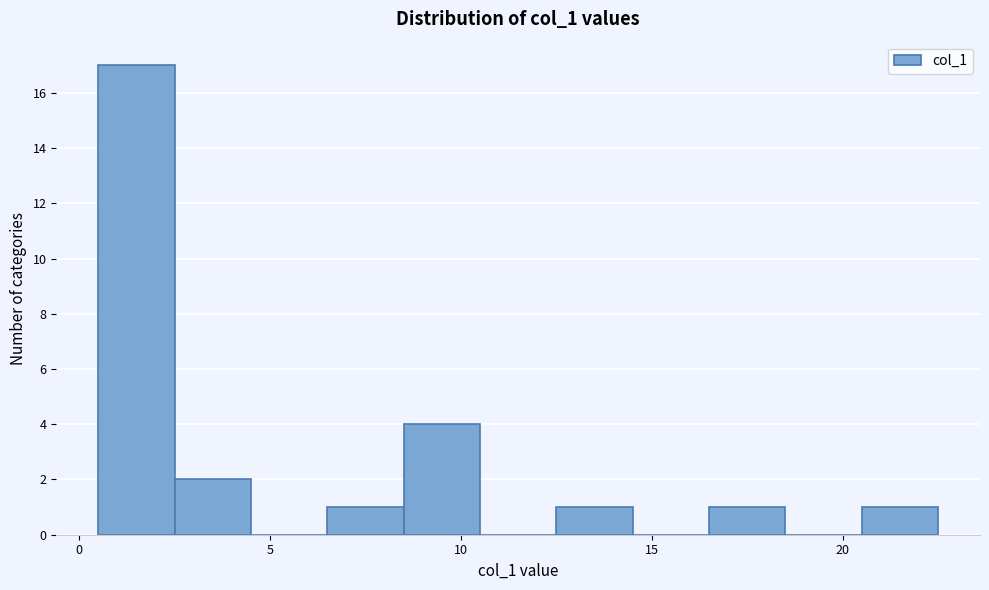

What is the height of the bar covering 12.5 to 14.5 on the x-axis? The values are not printed on the chart, so give them approximately, as read against the axis.

1